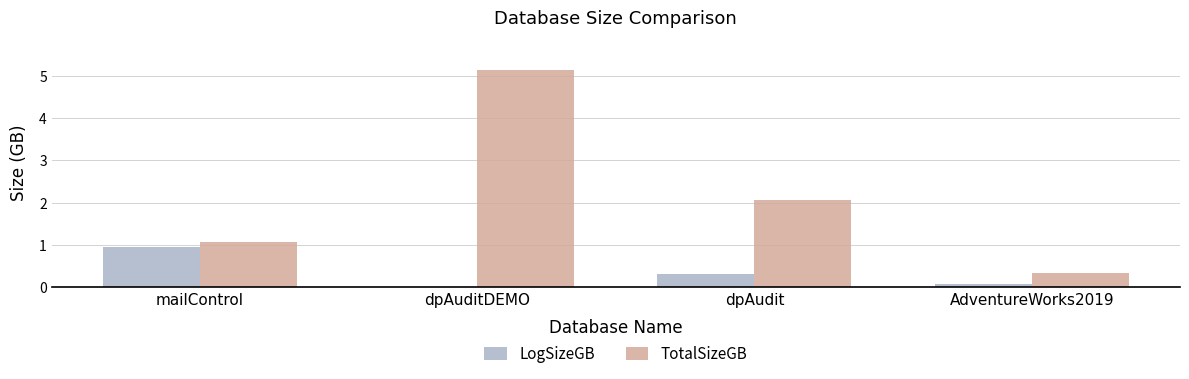

At which label does TotalSizeGB reach its peak?

dpAuditDEMO